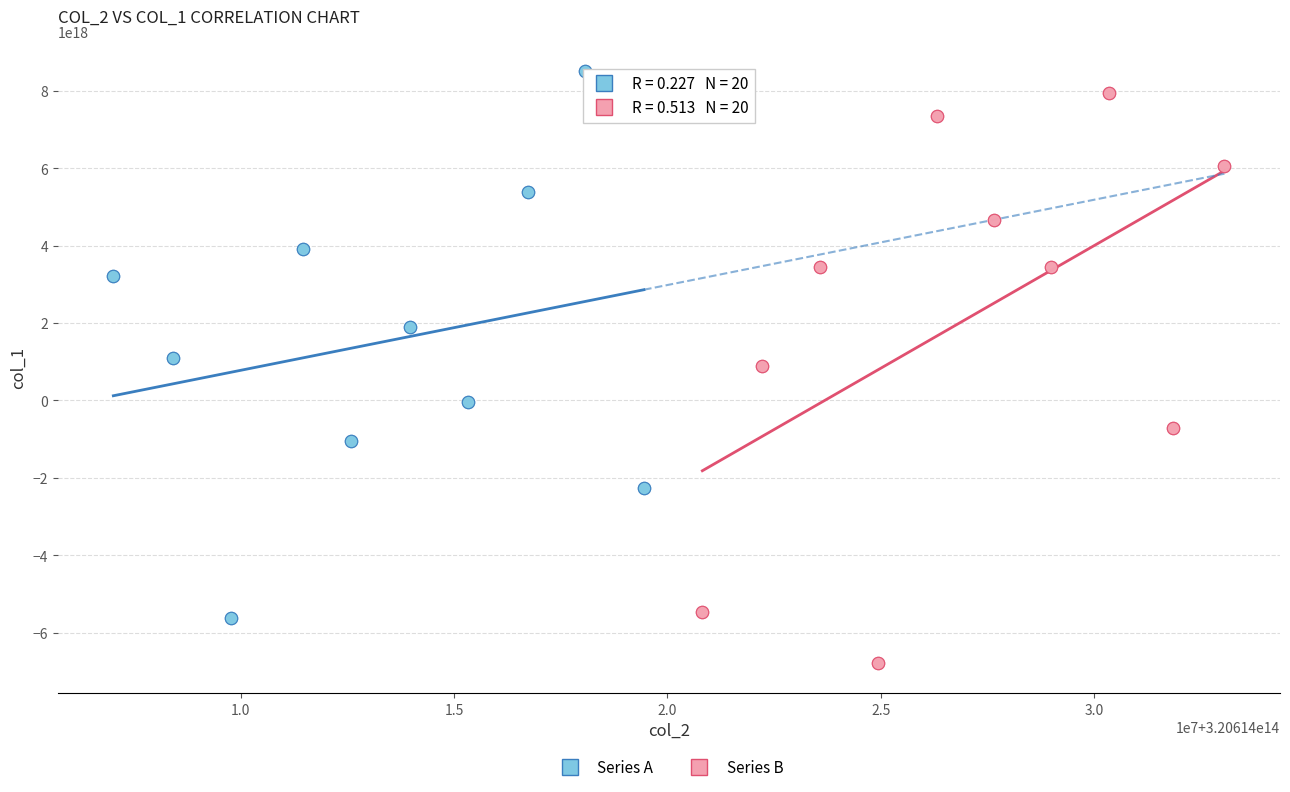

Which series reaches the maximum Y coordinate?

Series A